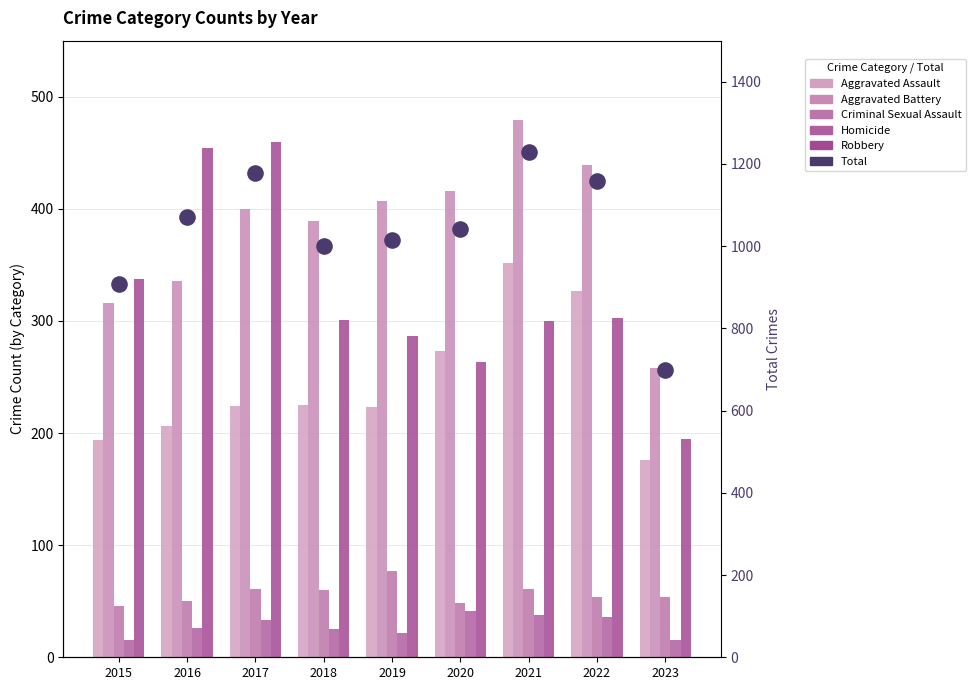

Is the value of Aggravated Assault at 2021 greater than the value of Total at 2017?

No